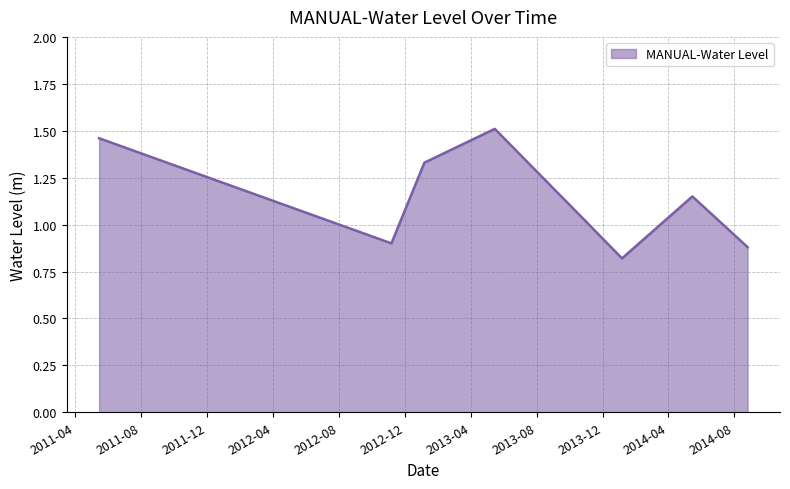

What is the sum of all values?

9.1